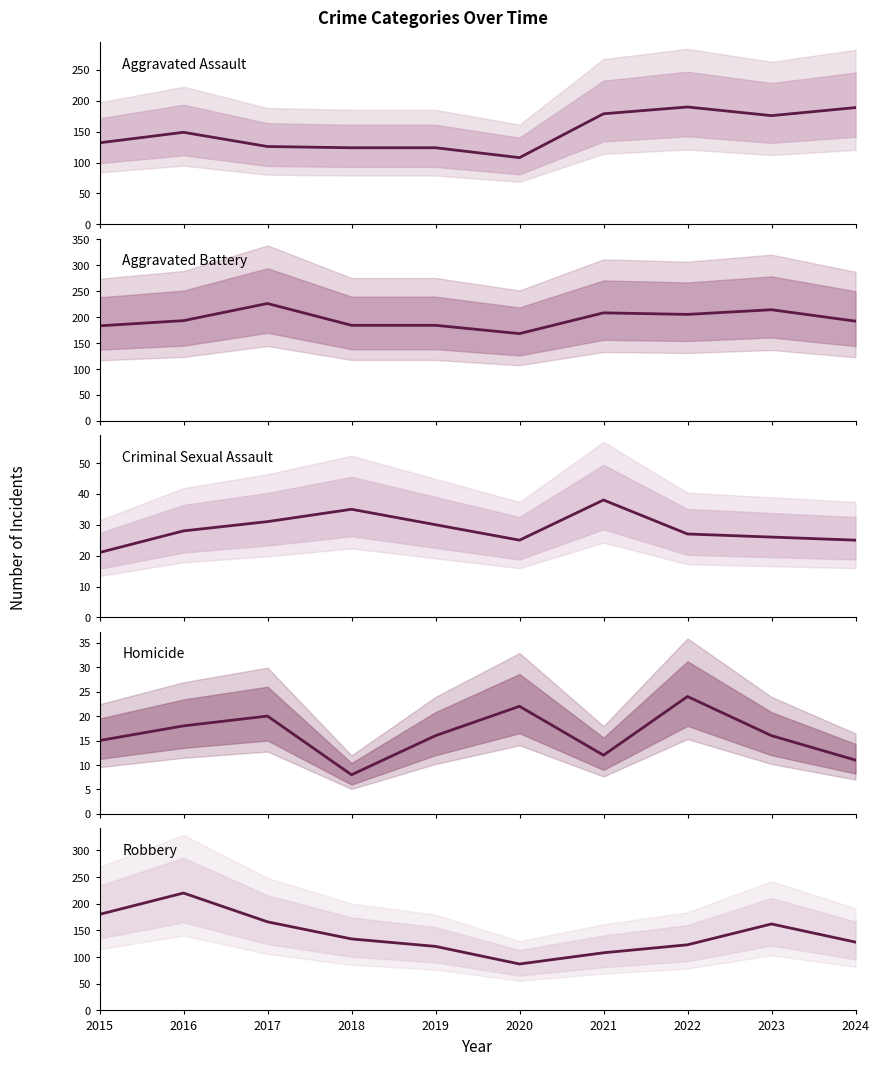

What is the smallest value displayed?

8